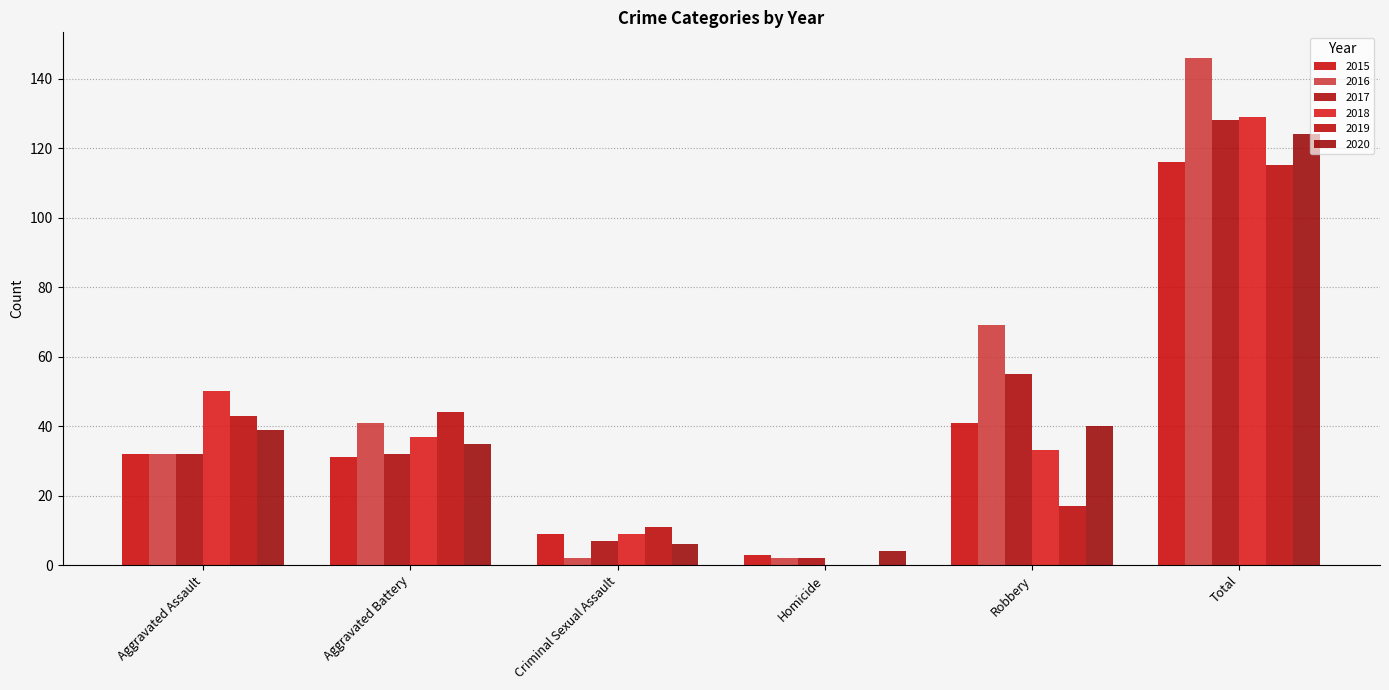

Is the value of 2016 at Aggravated Assault greater than the value of 2020 at Robbery?

No